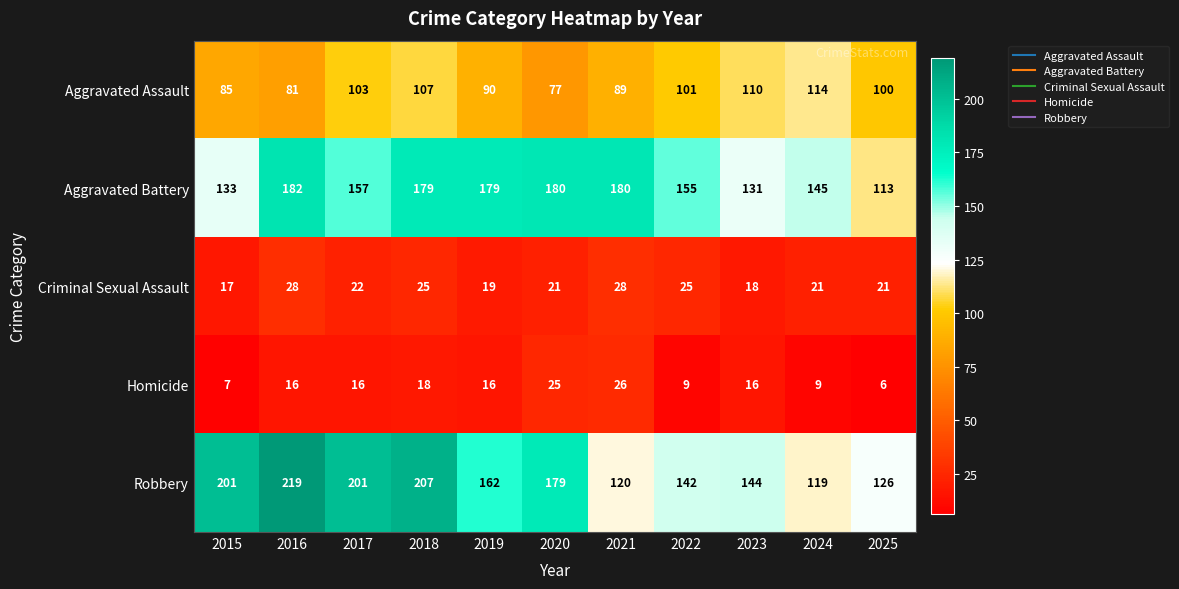

List the series in order of their peak value, lowest first.

Homicide, Criminal Sexual Assault, Aggravated Assault, Aggravated Battery, Robbery